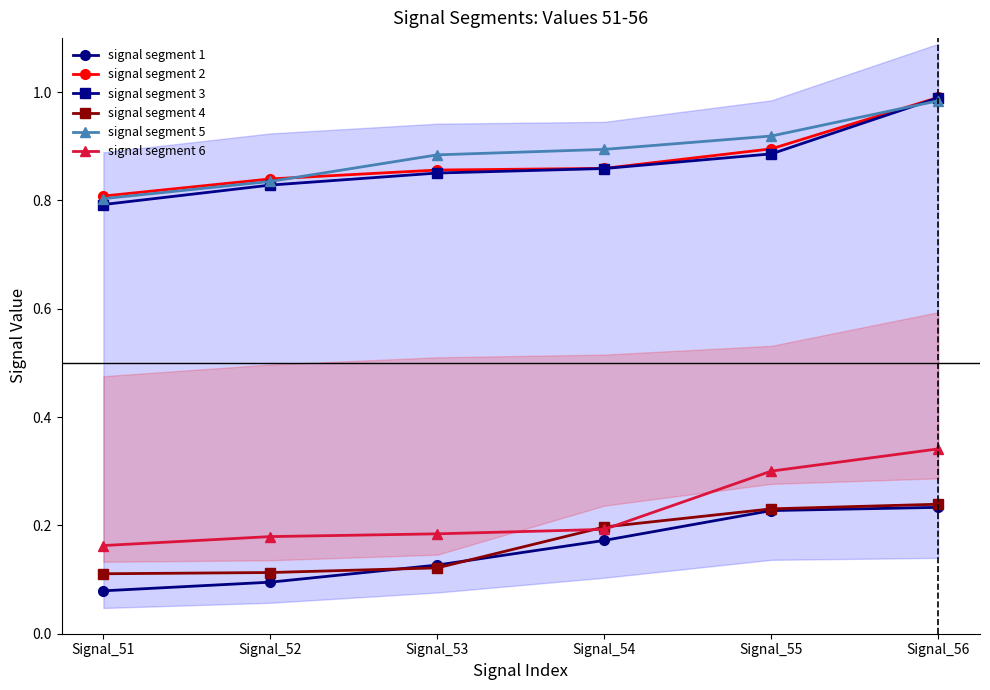

Reading right to left, extract all data points from this chart.

signal segment 1: Signal_56=0.2	Signal_55=0.2	Signal_54=0.2	Signal_53=0.1	Signal_52=0.1	Signal_51=0.1
signal segment 2: Signal_56=1.0	Signal_55=0.9	Signal_54=0.9	Signal_53=0.9	Signal_52=0.8	Signal_51=0.8
signal segment 3: Signal_56=1.0	Signal_55=0.9	Signal_54=0.9	Signal_53=0.9	Signal_52=0.8	Signal_51=0.8
signal segment 4: Signal_56=0.2	Signal_55=0.2	Signal_54=0.2	Signal_53=0.1	Signal_52=0.1	Signal_51=0.1
signal segment 5: Signal_56=1.0	Signal_55=0.9	Signal_54=0.9	Signal_53=0.9	Signal_52=0.8	Signal_51=0.8
signal segment 6: Signal_56=0.3	Signal_55=0.3	Signal_54=0.2	Signal_53=0.2	Signal_52=0.2	Signal_51=0.2